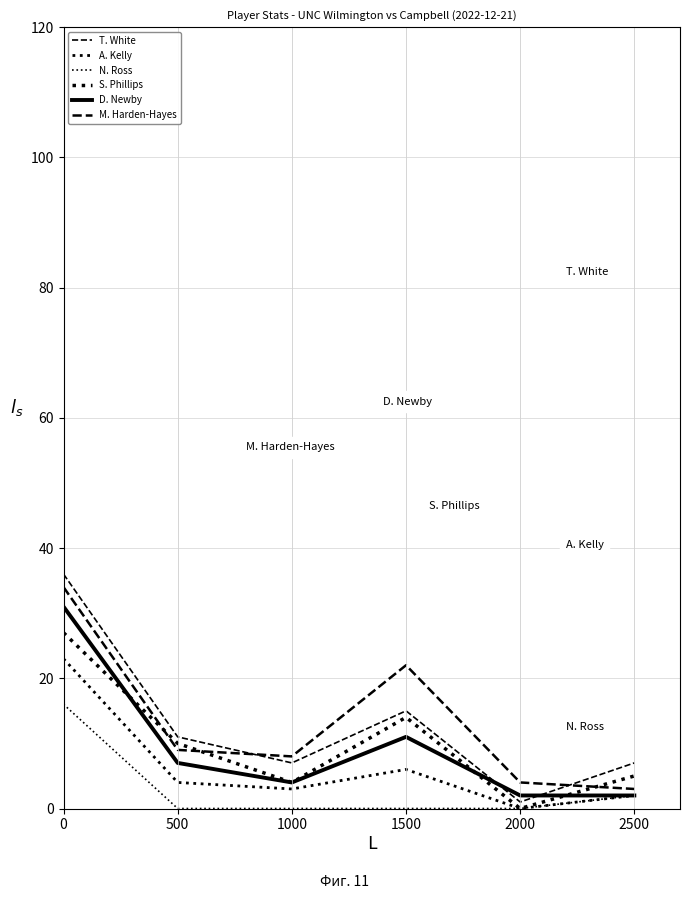

How many categories are shown in the chart?

6